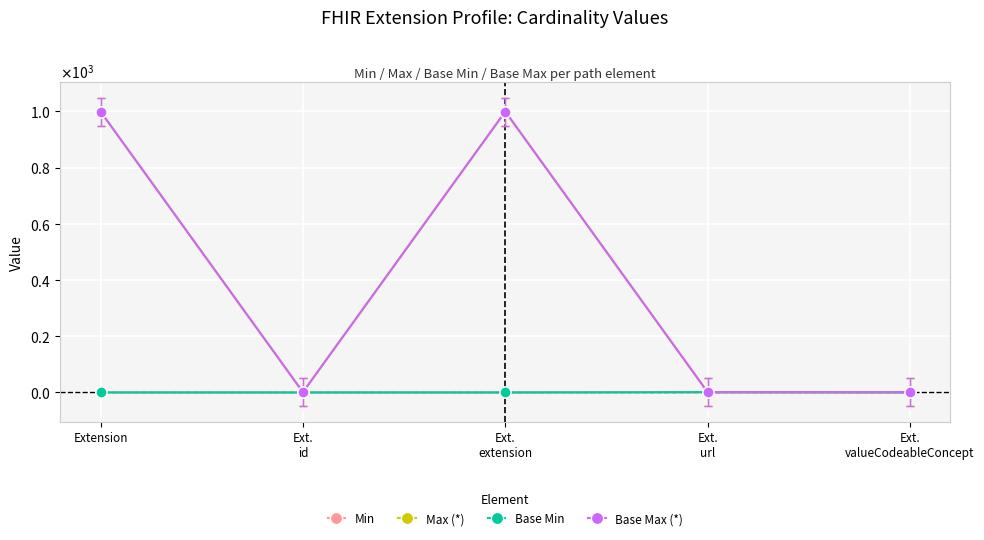

What is the label of the 2nd point from the left?

Ext.
id